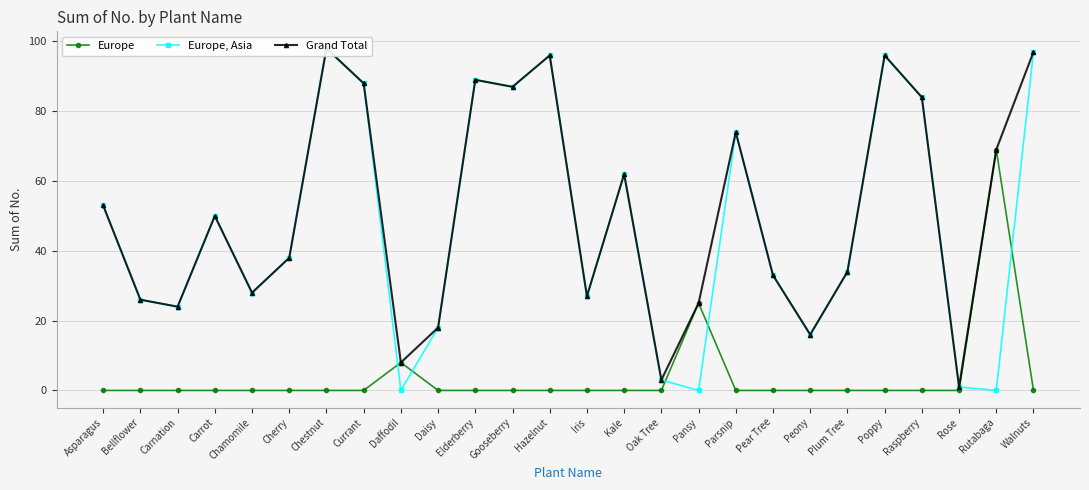

What is the total value across all series at Iris?

54